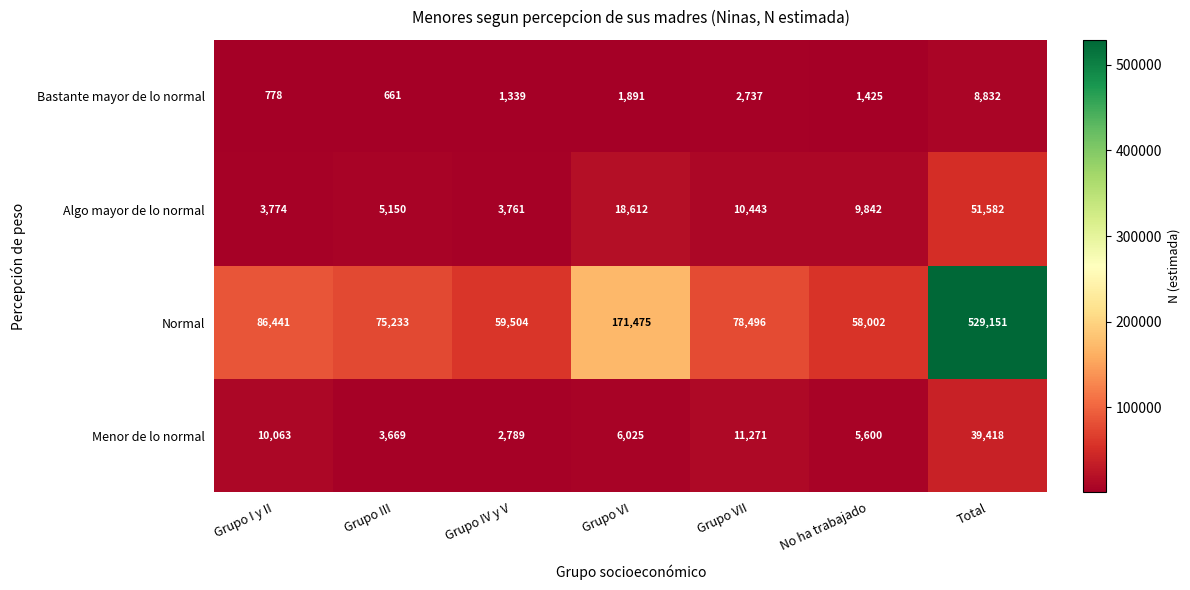

What is the difference between the second highest and second lowest values in the Bastante mayor de lo normal series?

1959